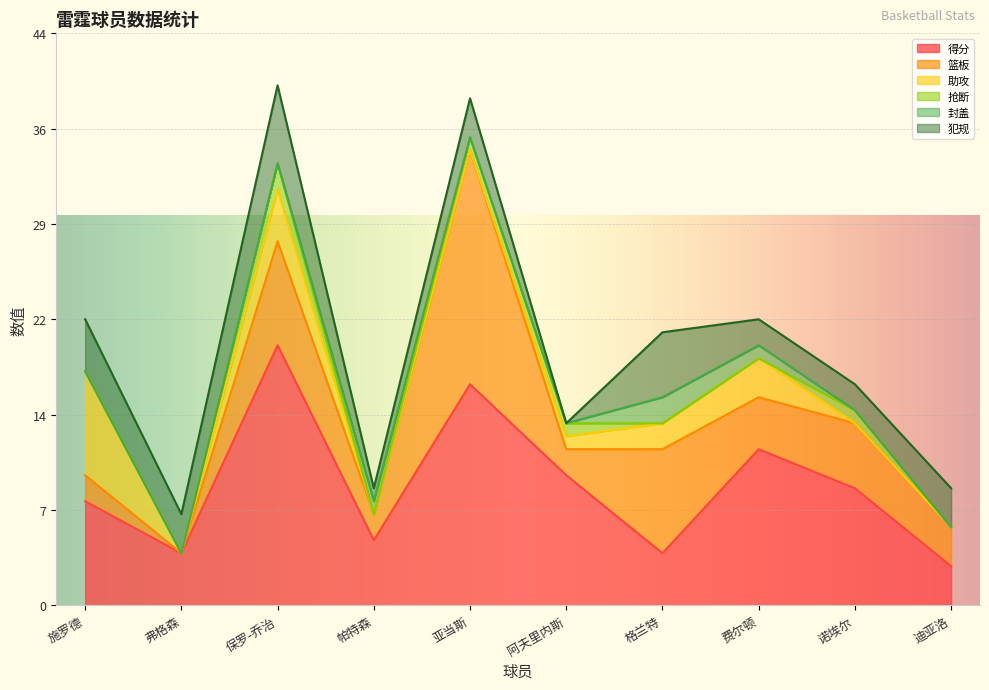

At which label does 助攻 first exceed 1?

施罗德